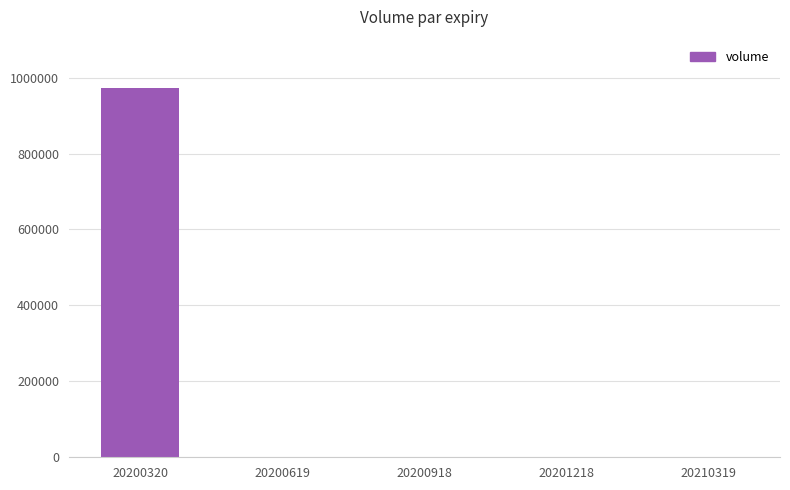

What is the sum of all values?

972216